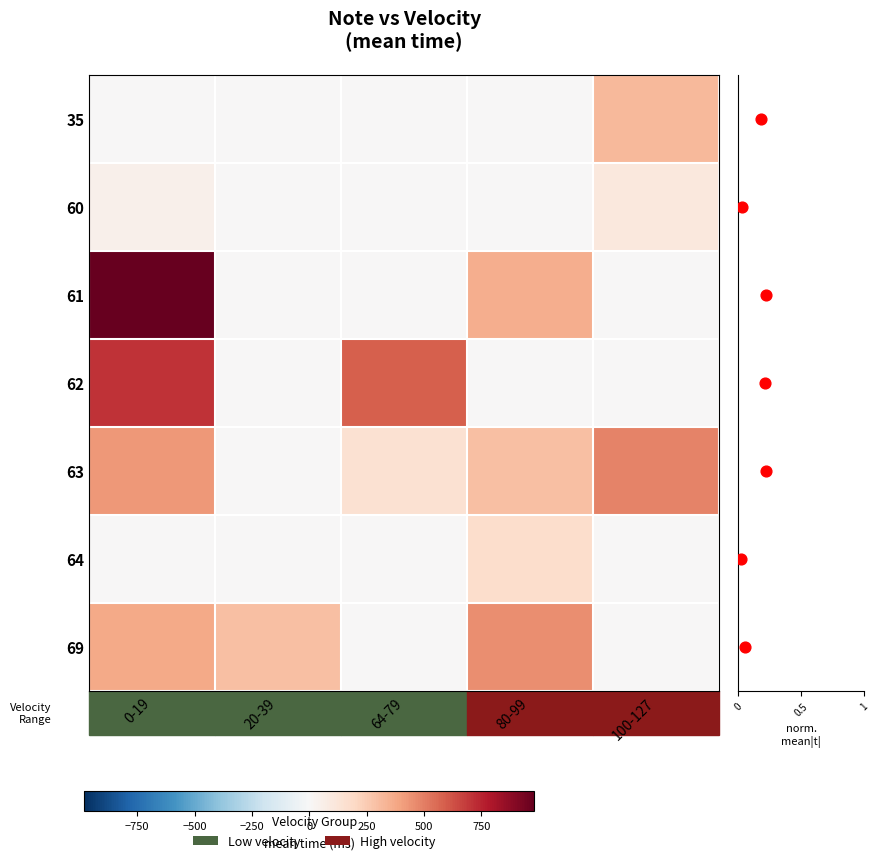

What is the difference between the highest and lowest values at 64-79?

586.4